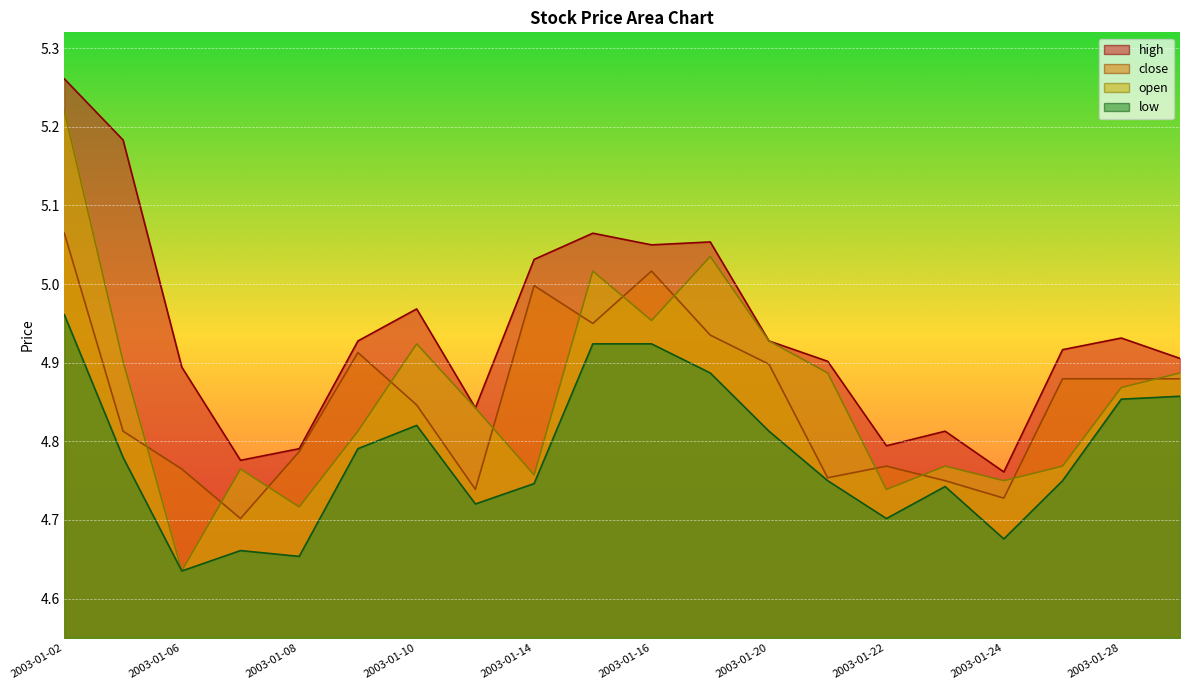

At how many categories does at least one series exceed 4?

20